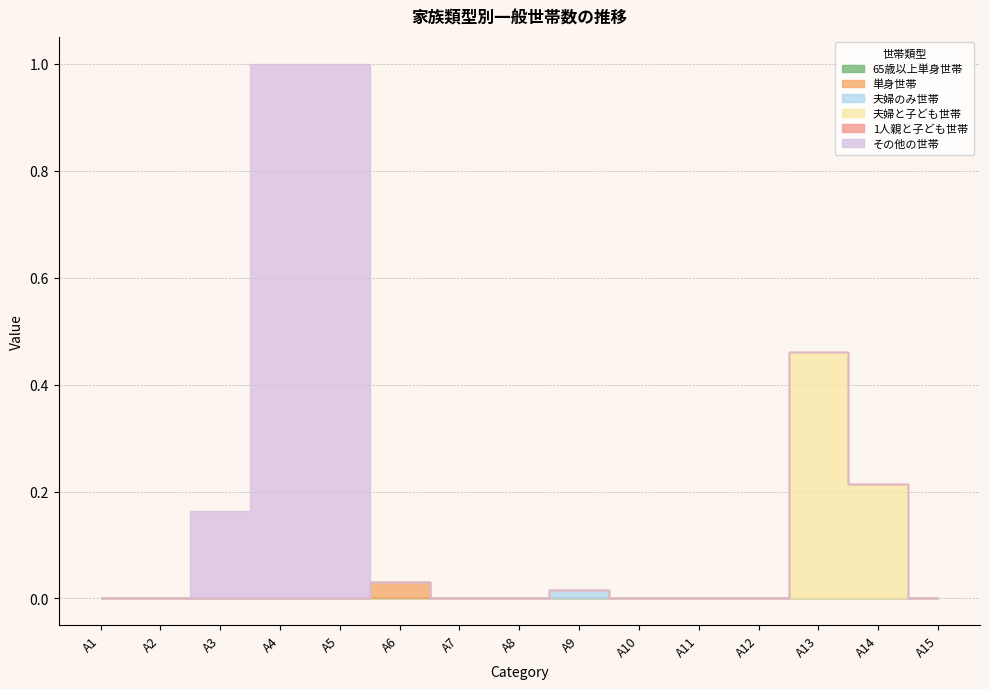

The 1人親と子ども世帯 series shows 0.0 at A7. True or false?

True